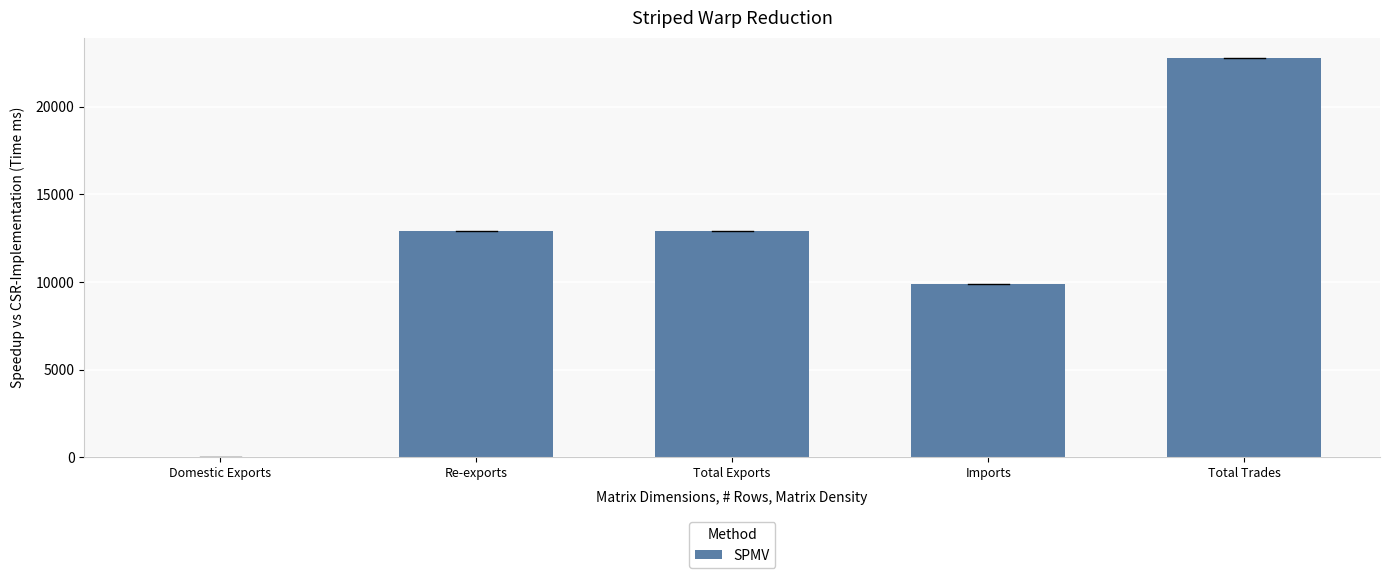

What is the sum of the values at Imports and Re-exports?

22779.5